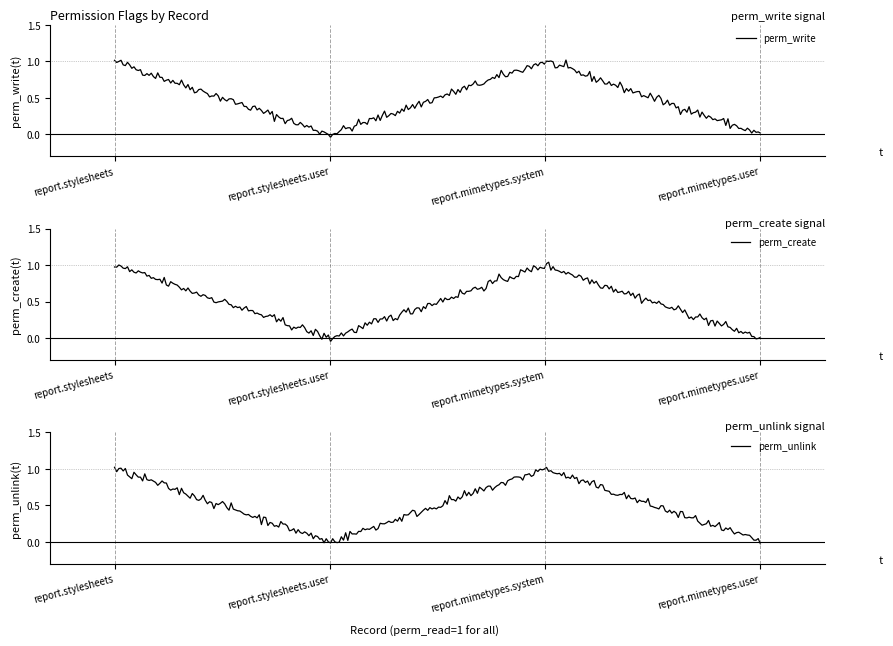

What is the difference between the maximum and minimum values in the perm_create series?

1.1